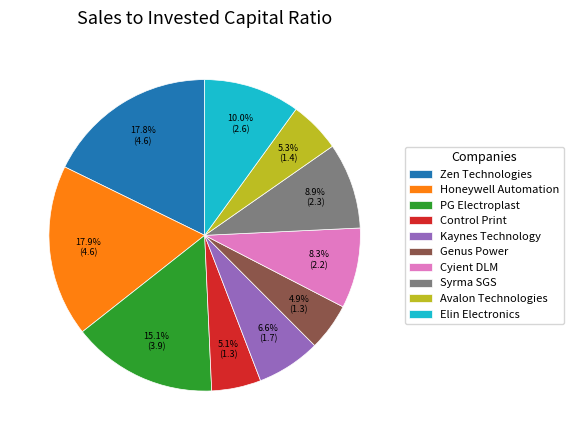

The PG Electroplast slice represents 27% of the pie. True or false?

False